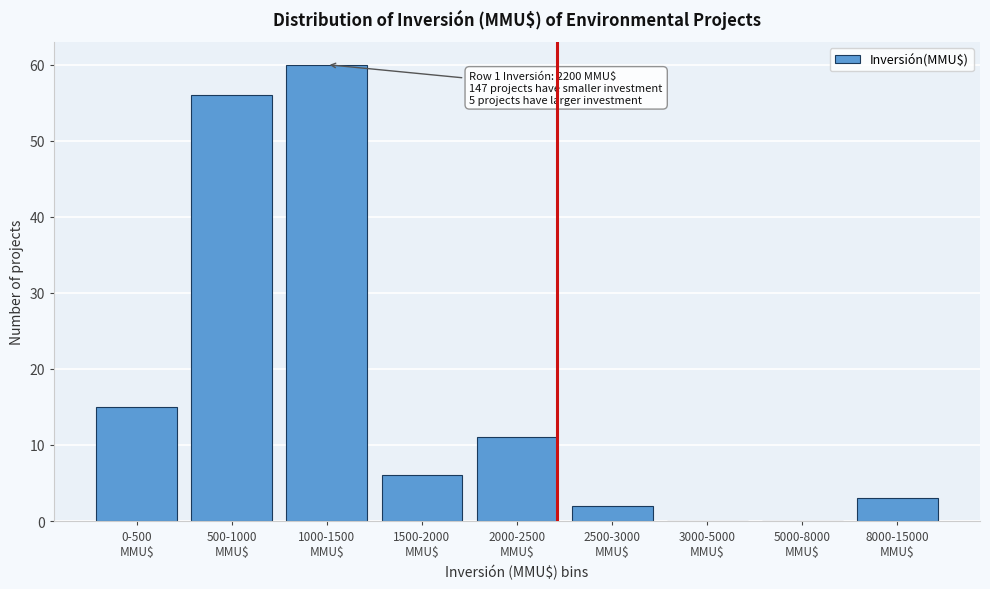

What is the greatest value displayed?

60